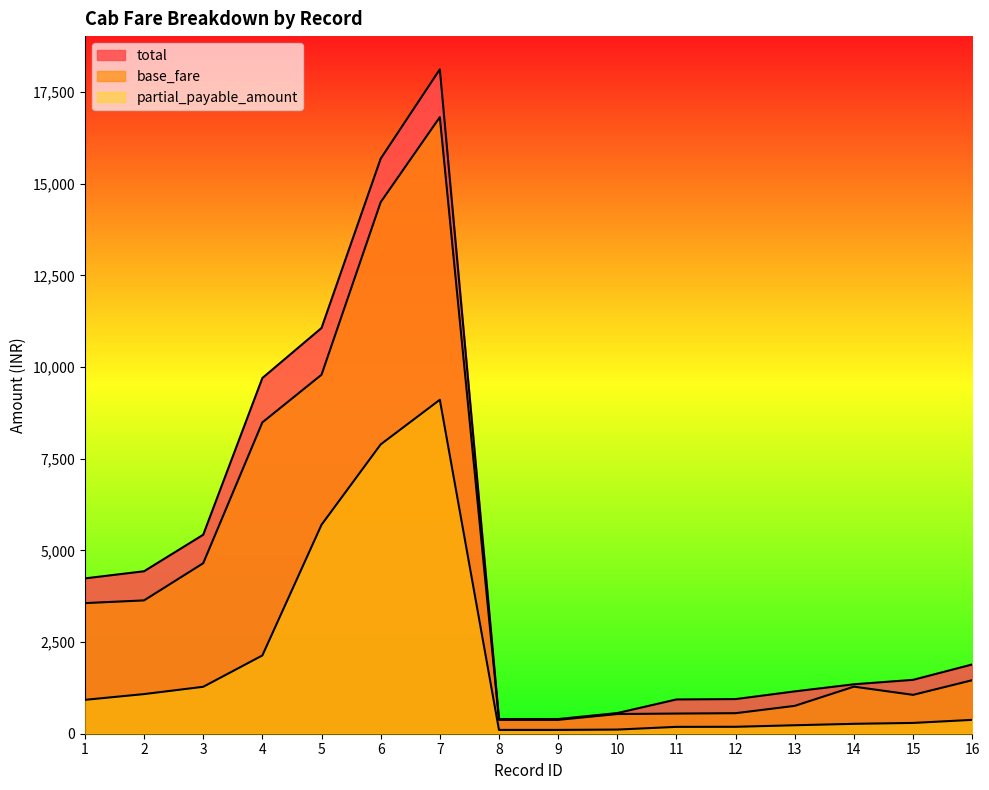

At 2, list the series in order from largest to smallest.

total, base_fare, partial_payable_amount